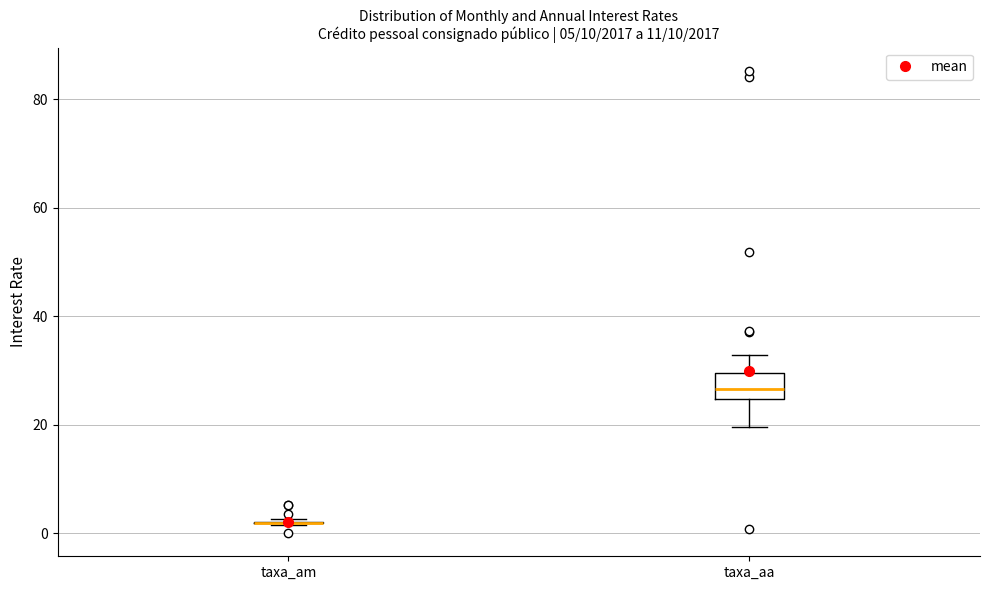

Which box is the tallest, from its lower edge to its upper edge?

taxa_aa